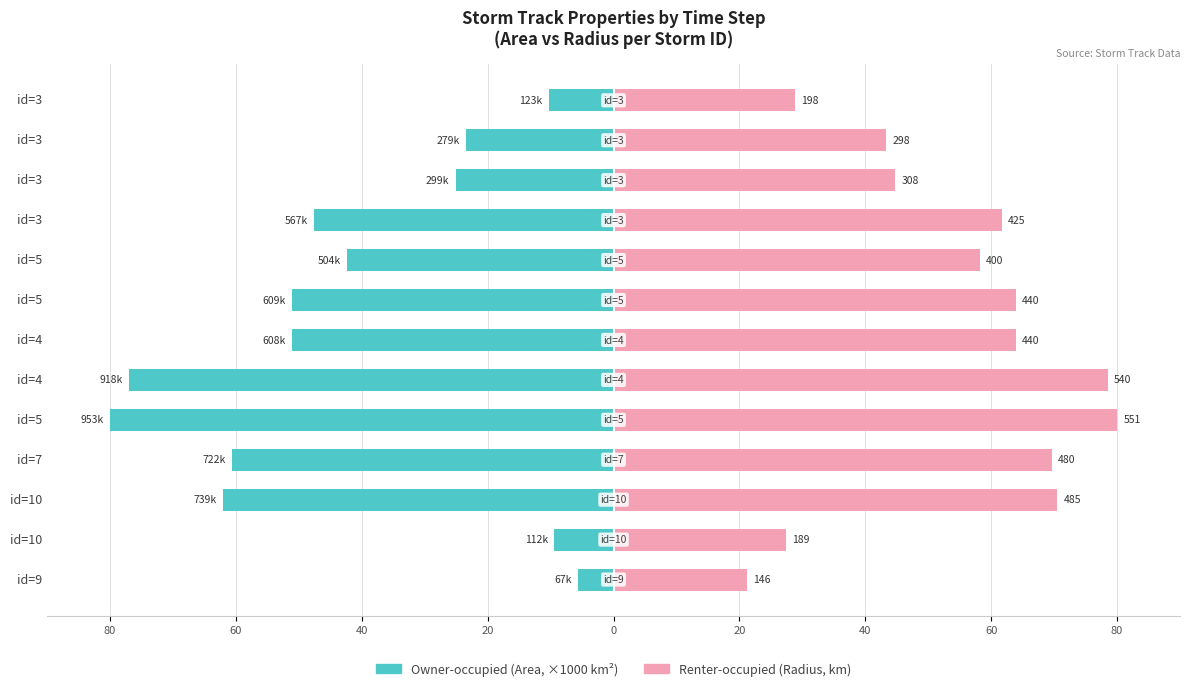

What is the difference between the second highest and minimum values in the Renter-occupied series?

57.3